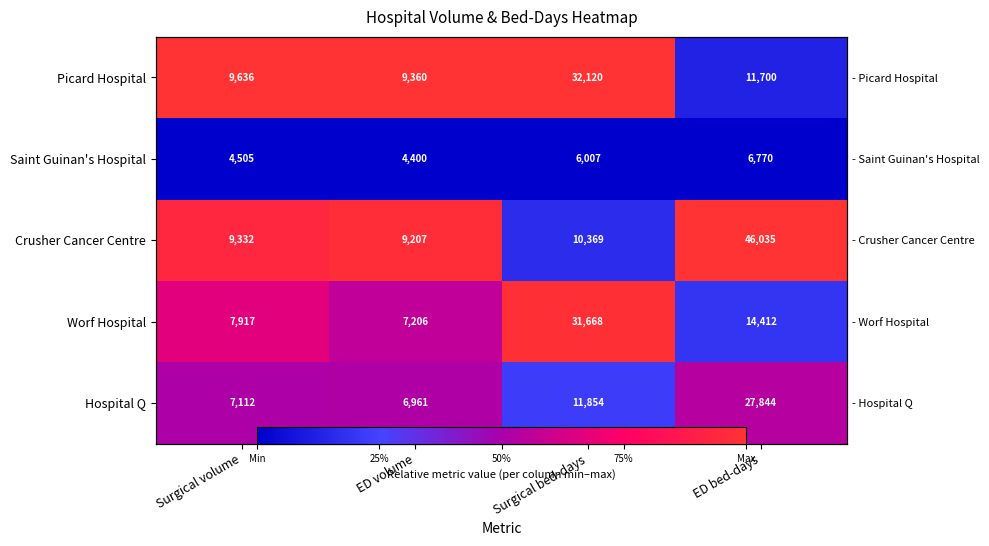

Rank the series by their maximum value, from lowest to highest.

Saint Guinan's Hospital, Hospital Q, Worf Hospital, Picard Hospital, Crusher Cancer Centre